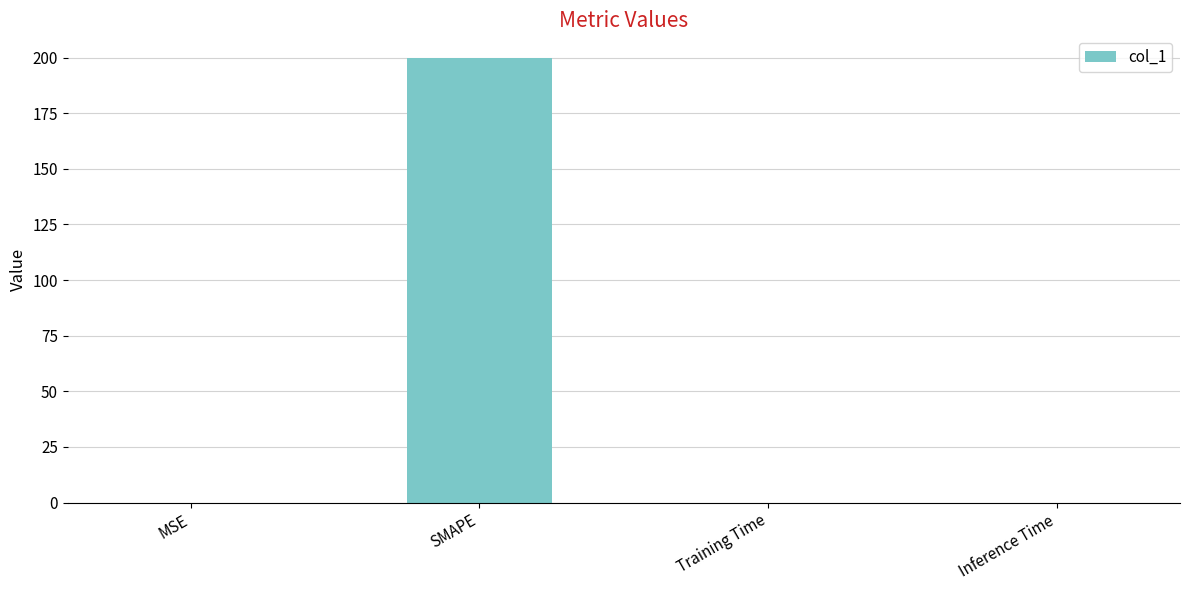

The value at SMAPE is 139.8. True or false?

False